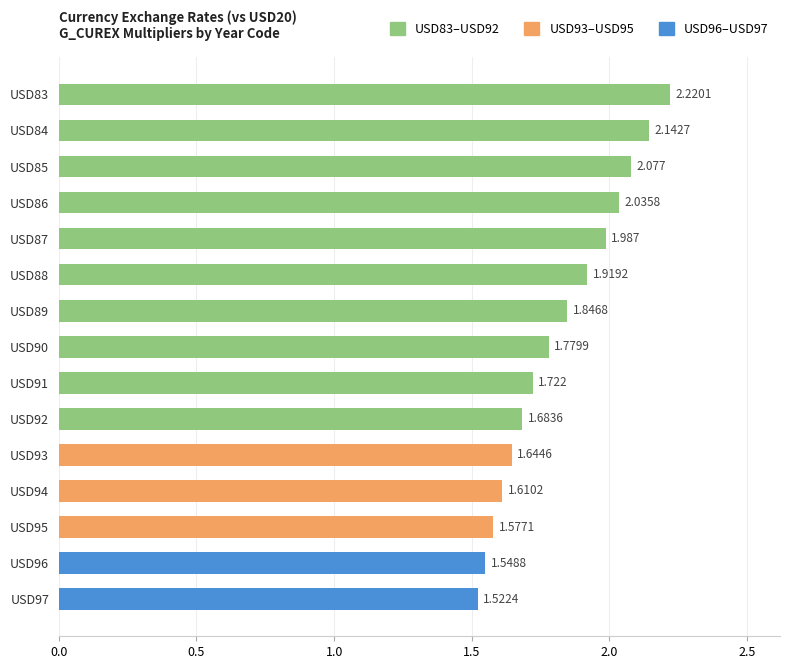

What is the difference between the maximum and minimum values?

0.7